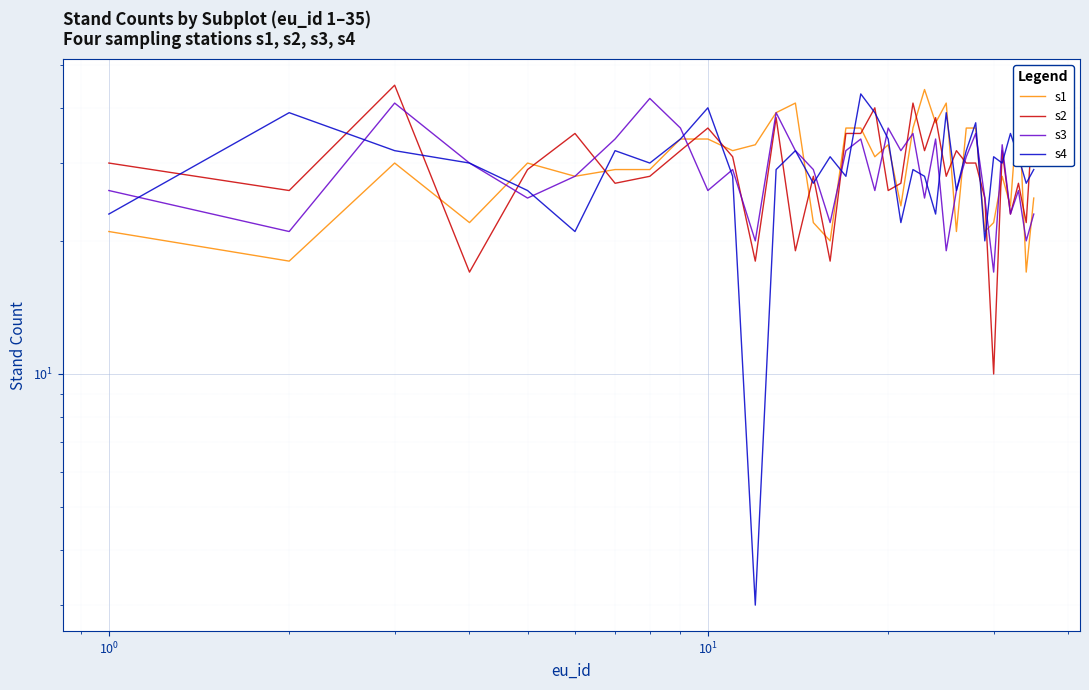

Does the chart display data point markers on the line(s)?

No